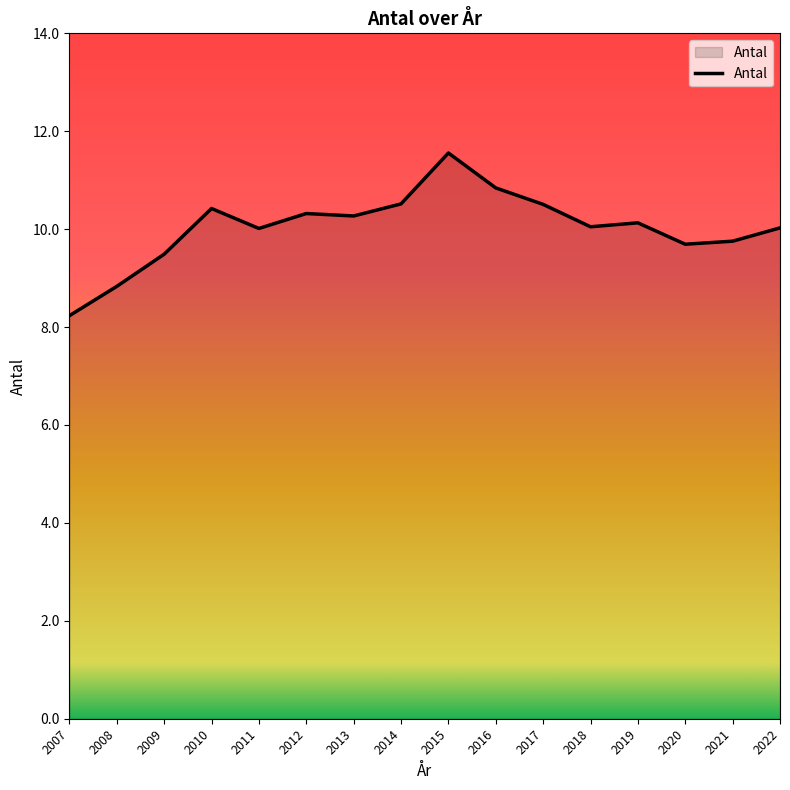

What is the ratio of the value at 2017 to the value at 2020?

1.1